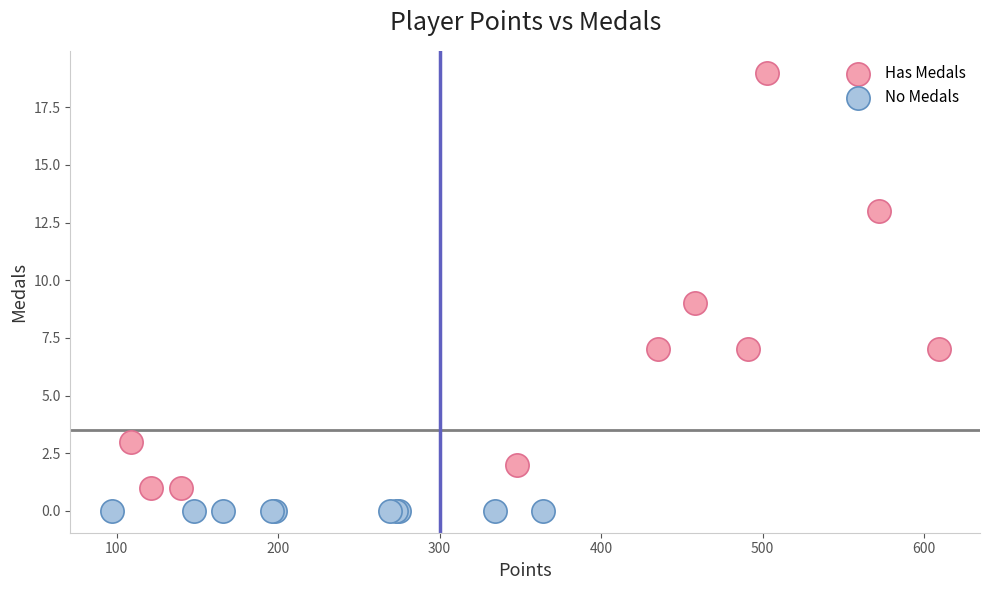

Which series contains the lowest Y value?

No Medals